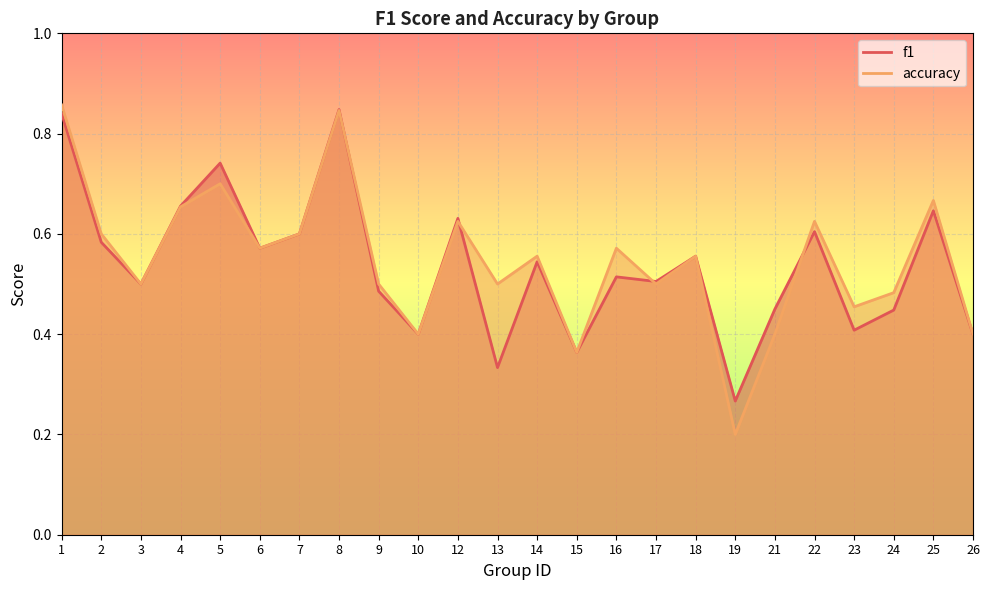

At which category does accuracy reach its first local peak?

5